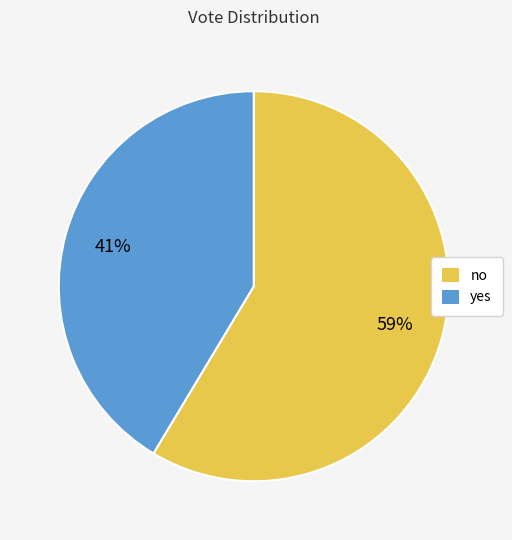

To the nearest percent, what is the combined percentage of yes and no?

100%